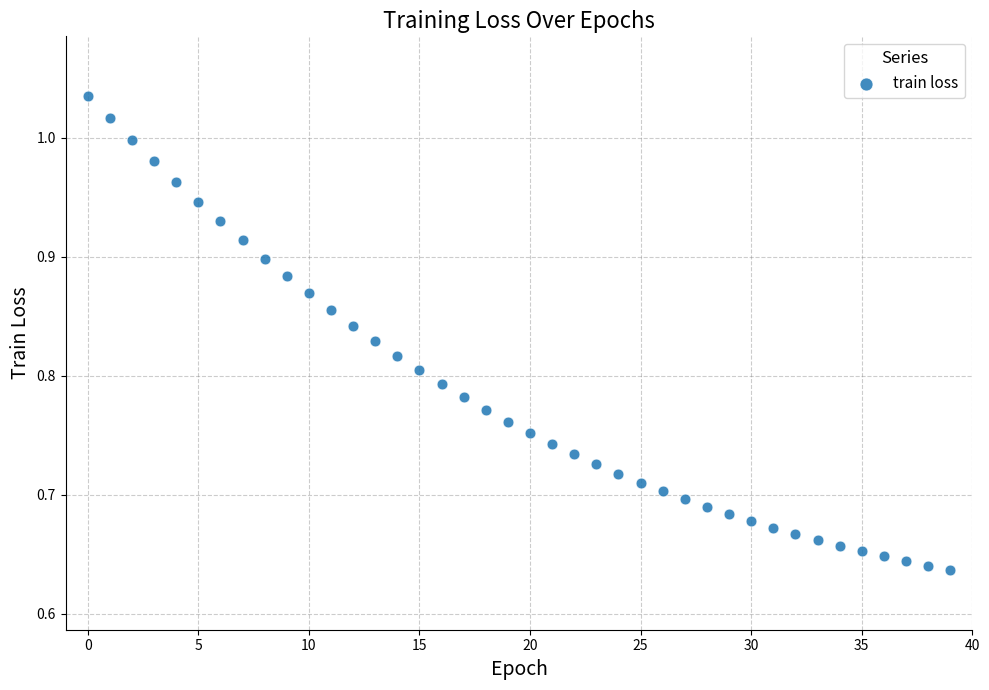

What is the range of Y values (max minus min)?

0.4